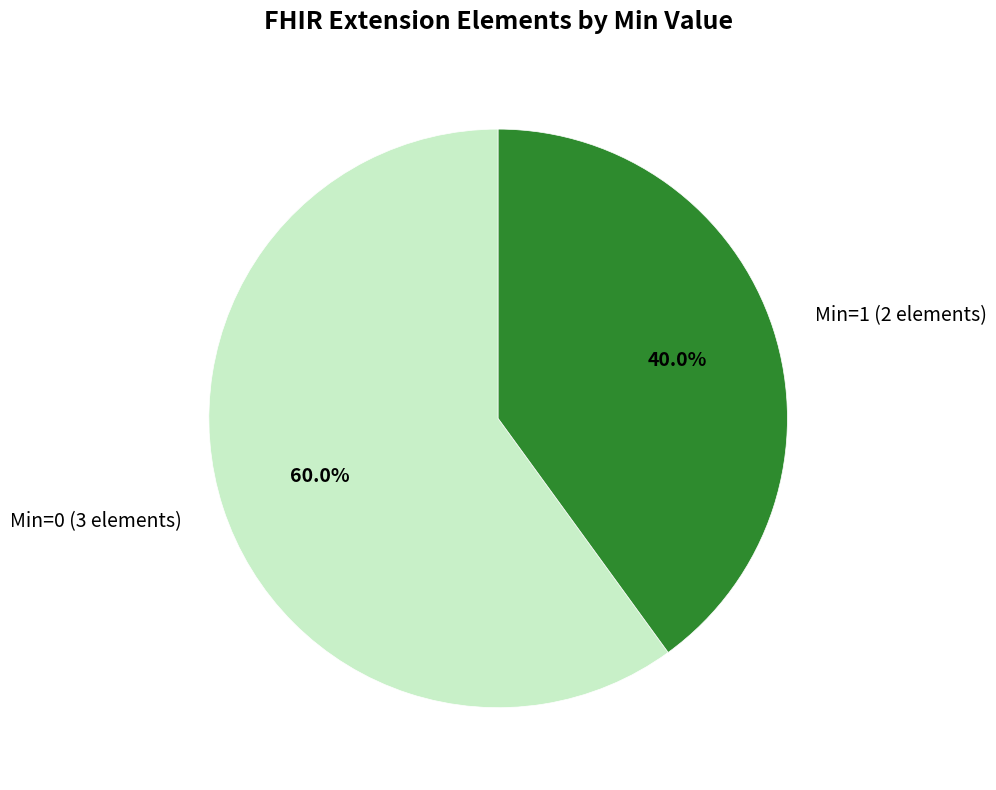

To the nearest percent, what is the average slice percentage?

50%